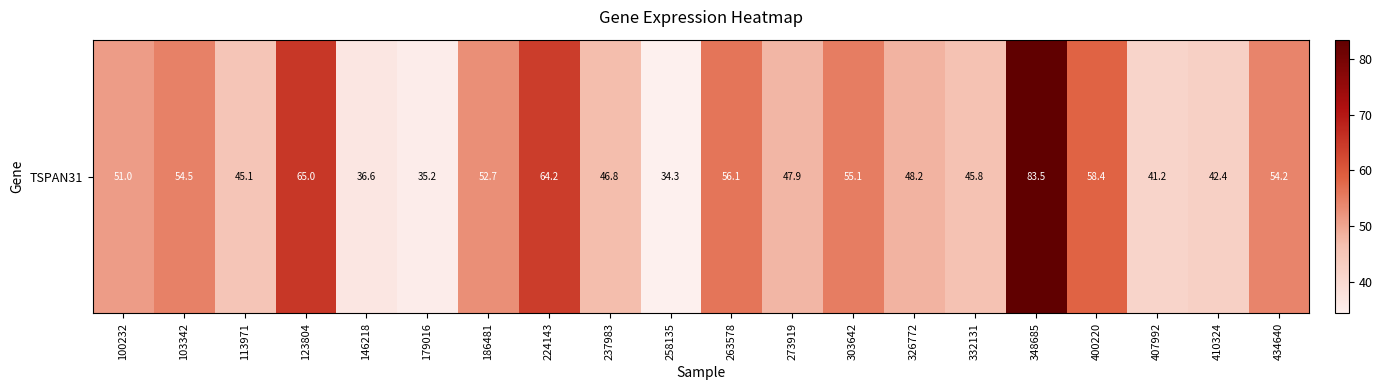

True or false: the data shows 56.1 at 263578.

True